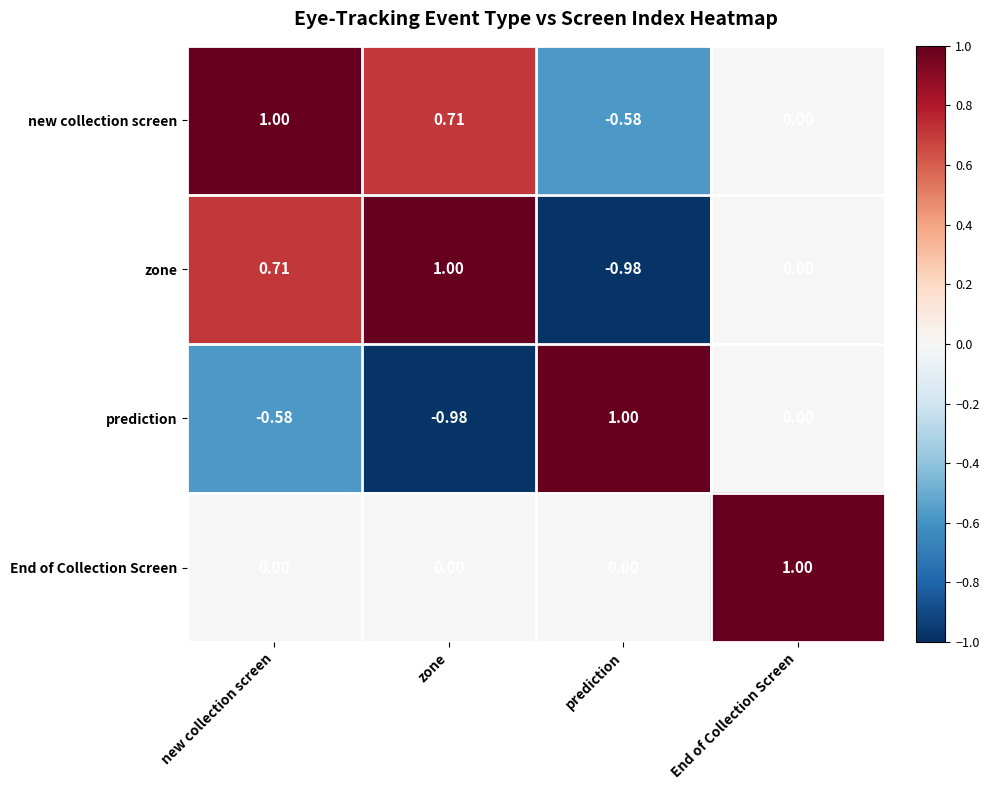

Which series has the largest total across all categories?

new collection screen